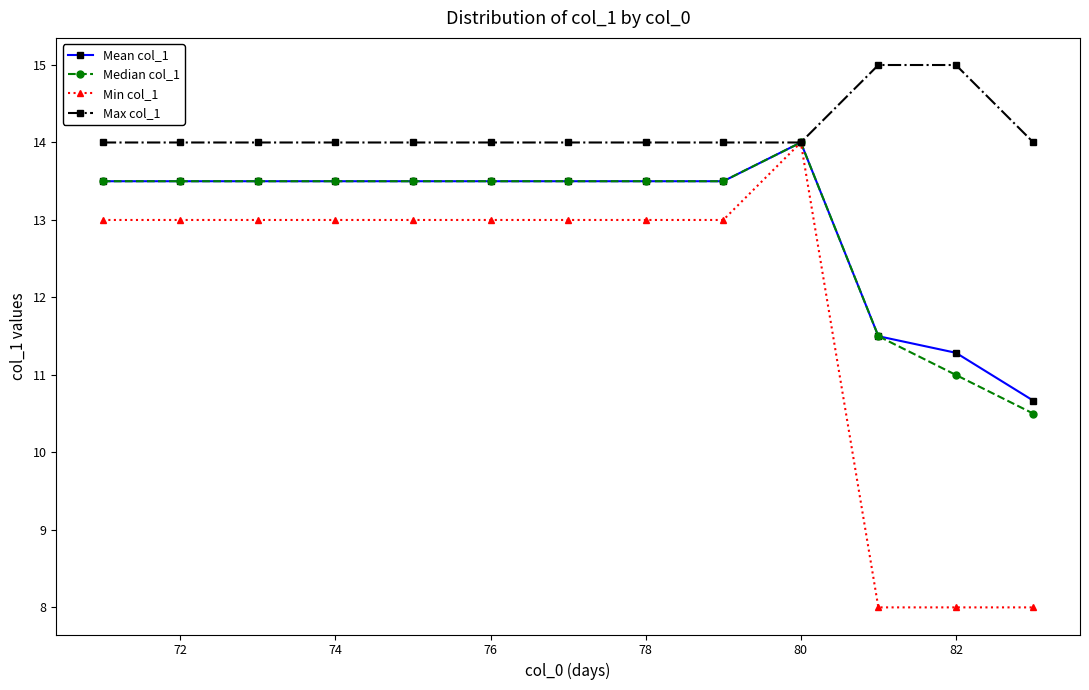

Reading left to right, extract all data points from this chart.

Mean col_1: 13.5	13.5	13.5	13.5	13.5	13.5	13.5	13.5	13.5	14.0	11.5	11.3	10.7
Median col_1: 13.5	13.5	13.5	13.5	13.5	13.5	13.5	13.5	13.5	14.0	11.5	11.0	10.5
Min col_1: 13.0	13.0	13.0	13.0	13.0	13.0	13.0	13.0	13.0	14.0	8.0	8.0	8.0
Max col_1: 14.0	14.0	14.0	14.0	14.0	14.0	14.0	14.0	14.0	14.0	15.0	15.0	14.0